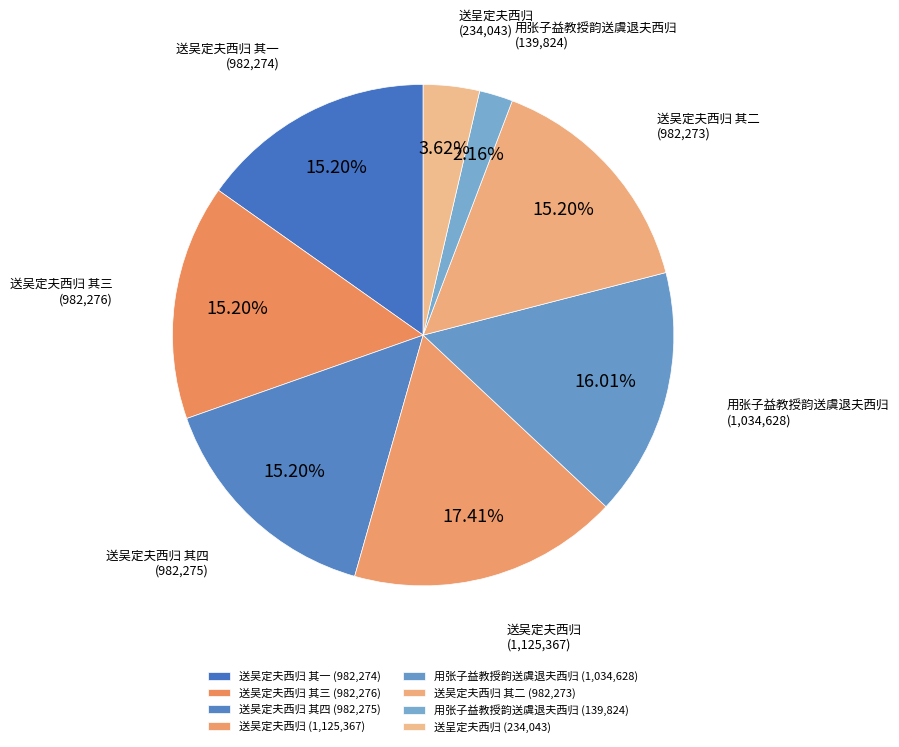

Count the number of slices in the pie.

8